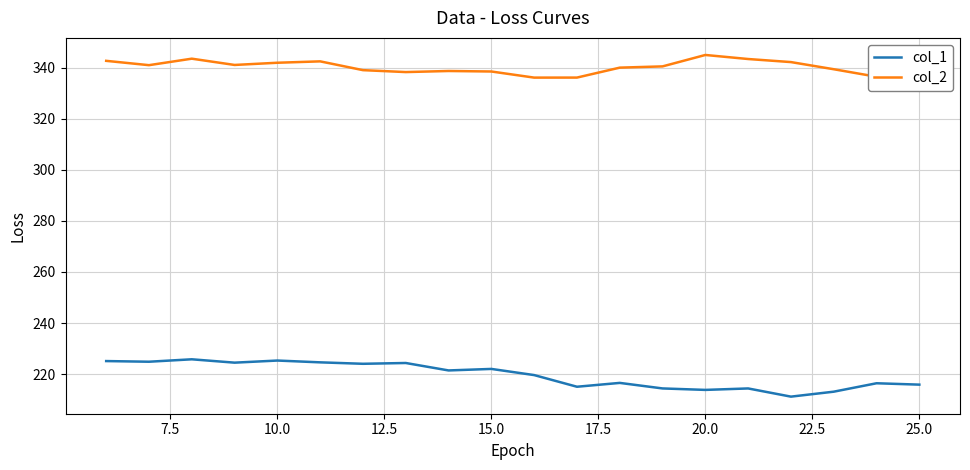

What is the lowest value of the col_1 series?

211.2